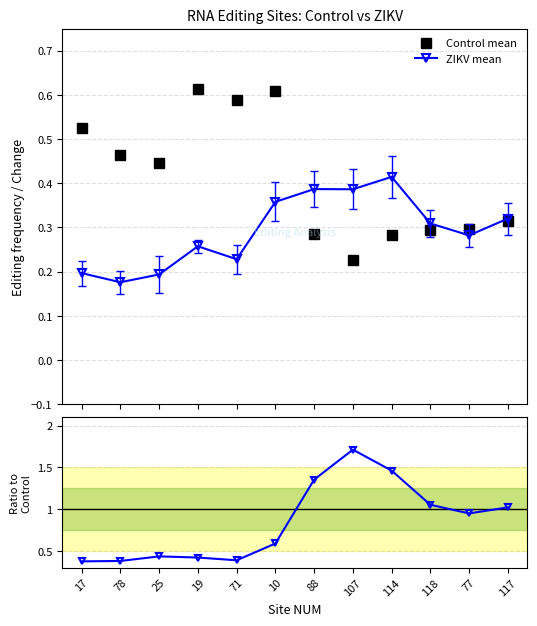

What is the difference between the highest and lowest values at 25?

0.3